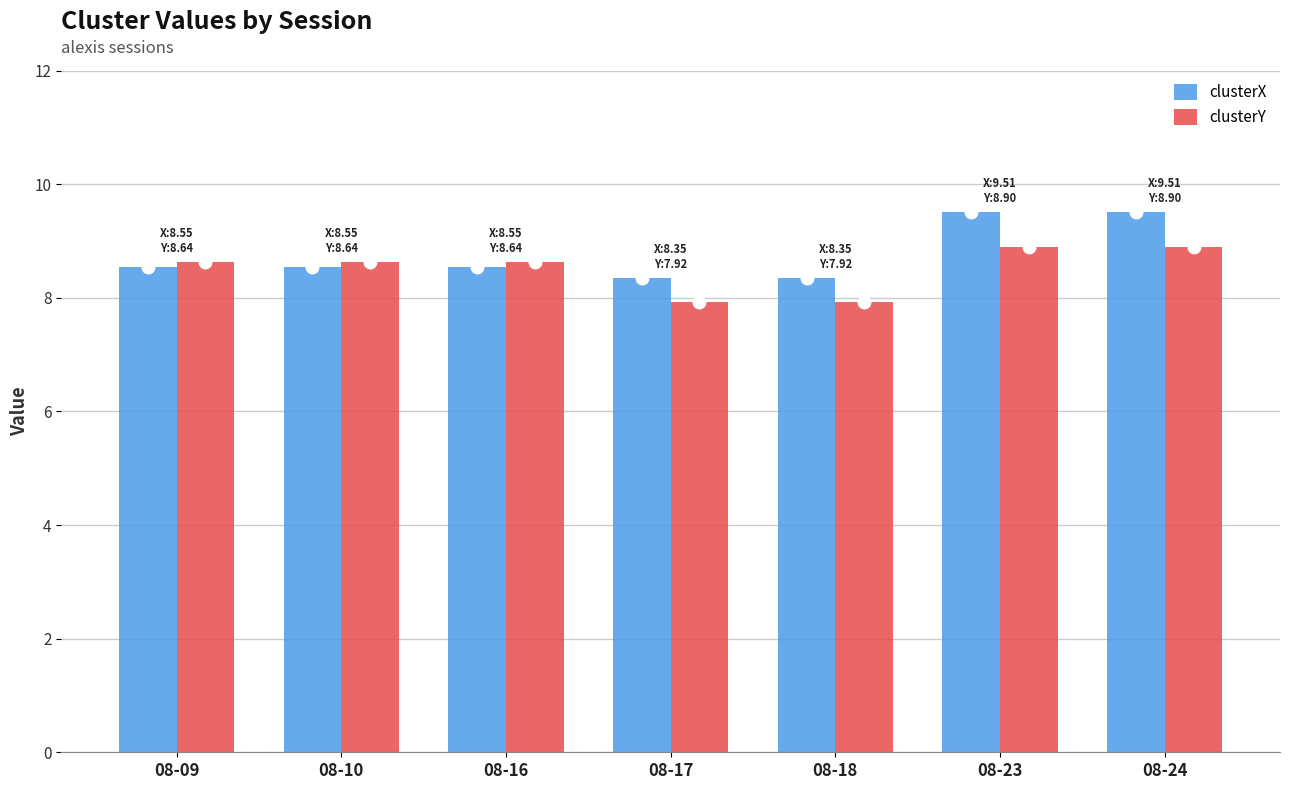

Is it true that clusterY equals 8.9 at 08-24?

True